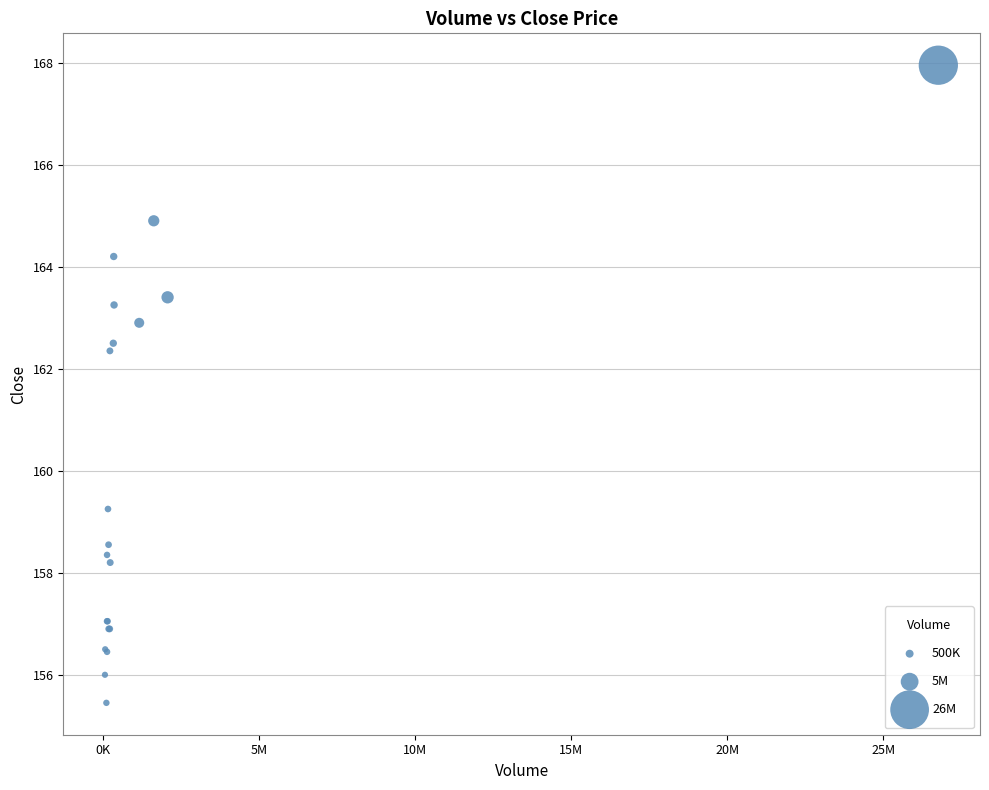

What Y value in the scatter plot is closest to 161?

162.4